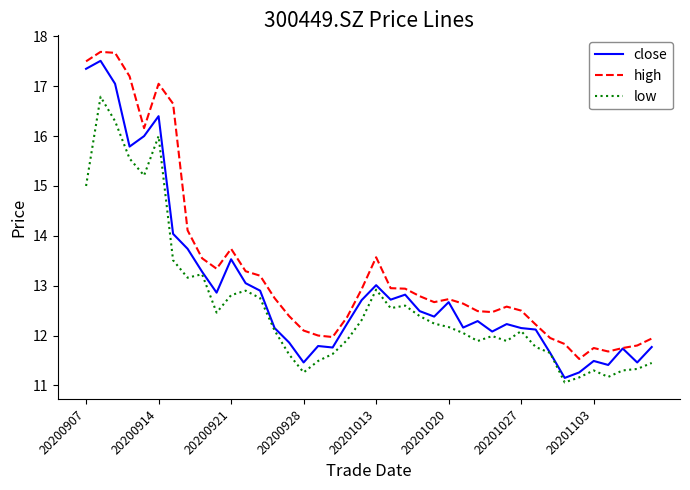

Which series has the largest total across all categories?

high